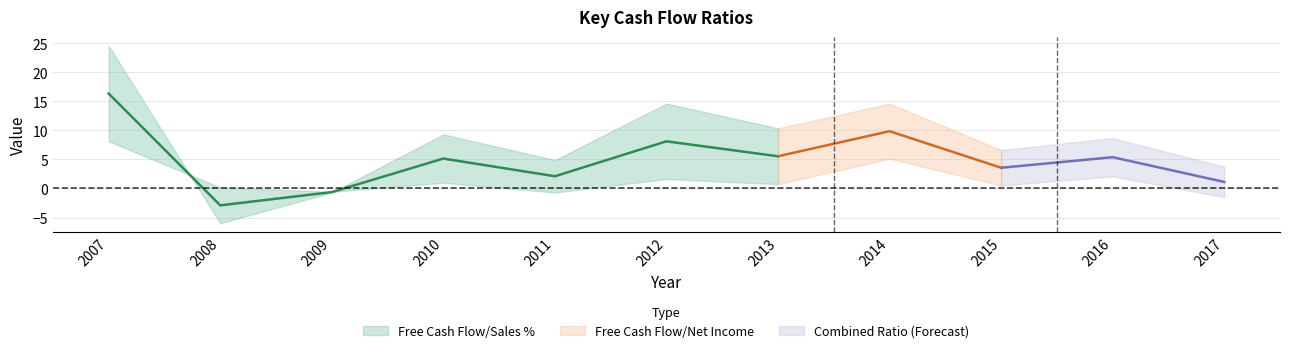

Where is the first local minimum for Free Cash Flow/Sales %?

2008